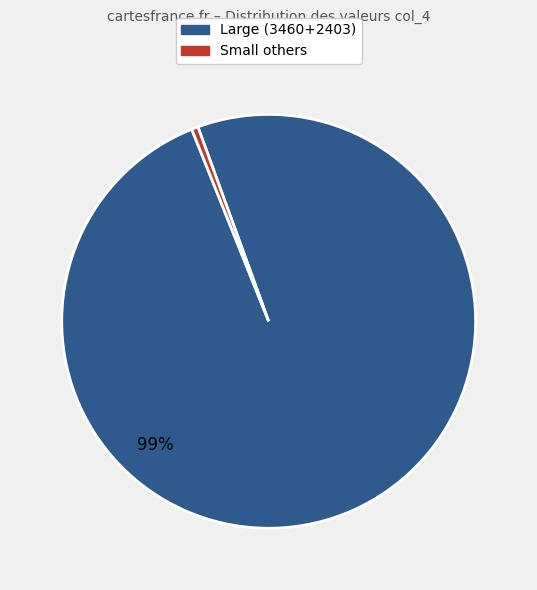

Is there a majority slice in this chart?

Yes